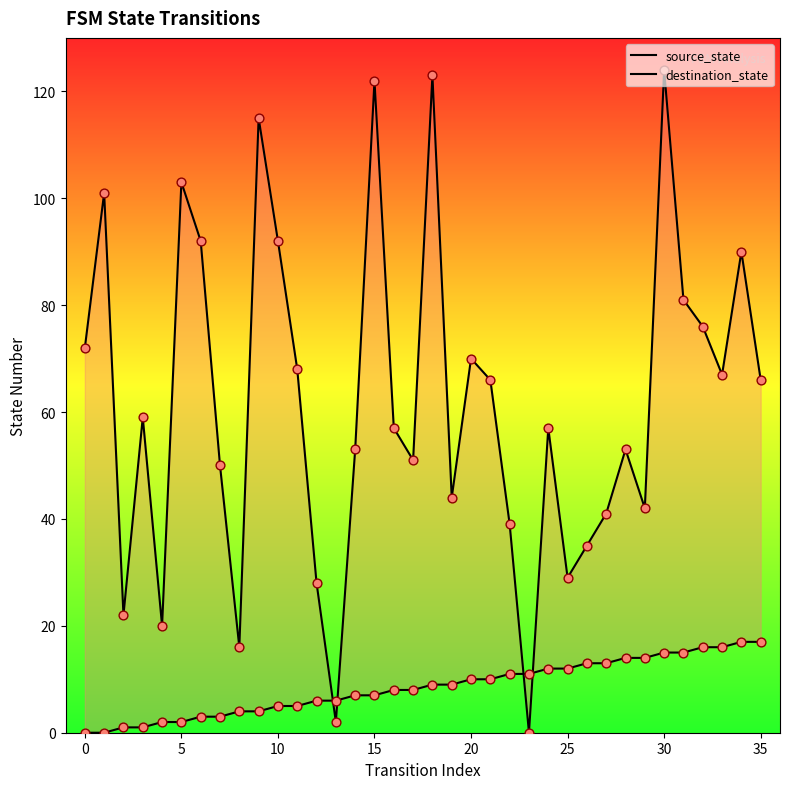

At which category is the sum across all series the highest?

30